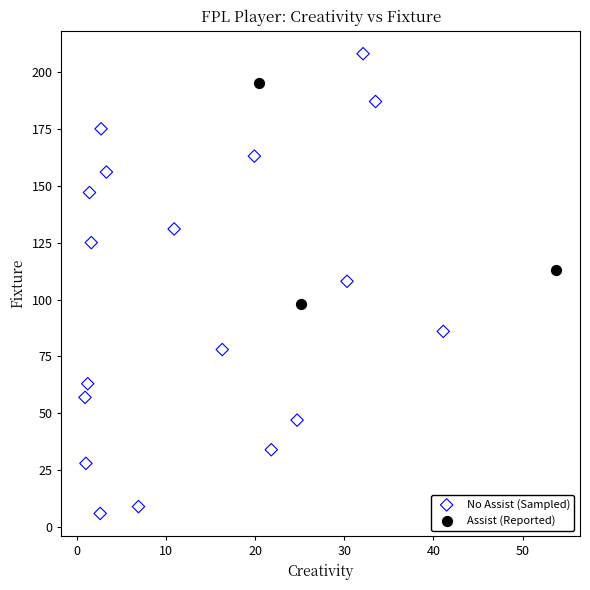

Which series has the largest Y range (max minus min)?

No Assist (Sampled)